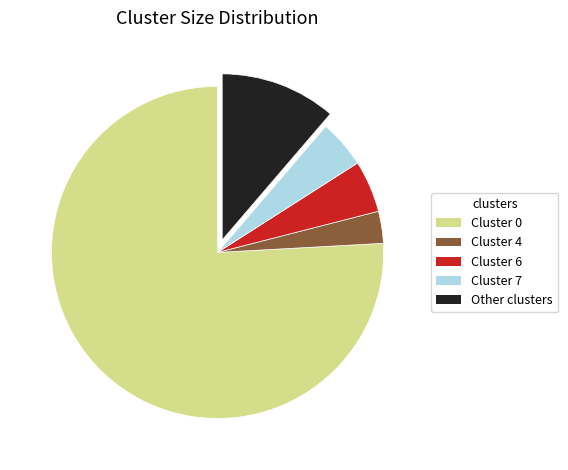

Which slice represents more than half of the pie?

Cluster 0